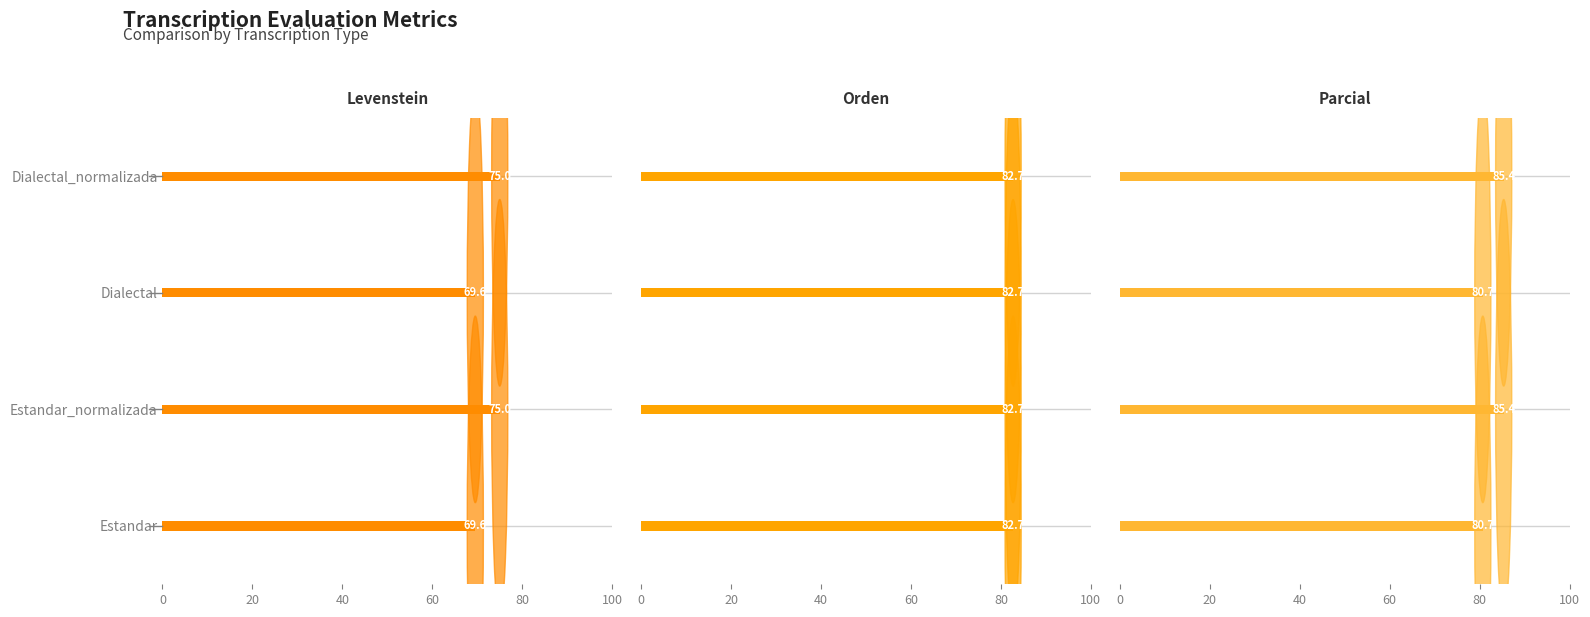

Which series has the widest spread of values?

Levenstein